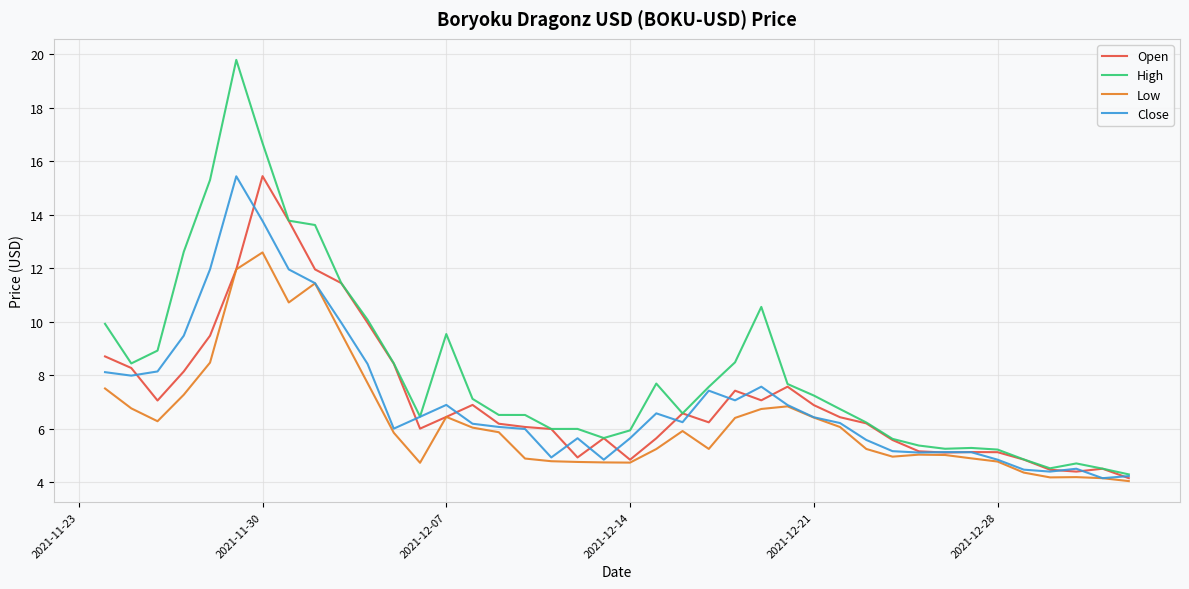

How many lines are shown in the chart?

4